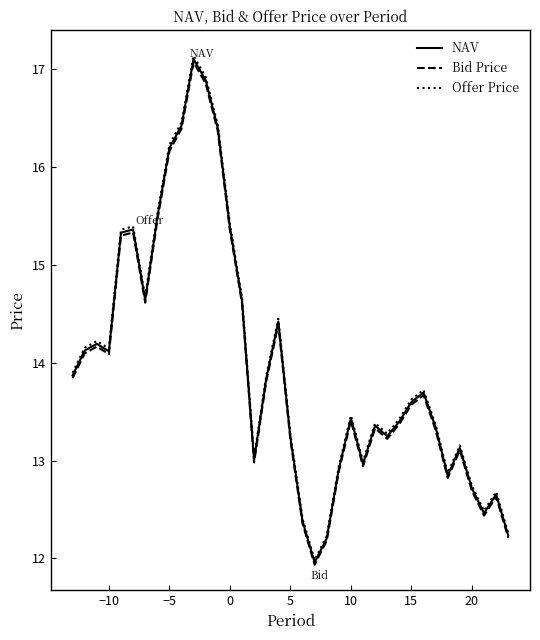

What is the minimum value shown in the chart?

11.9